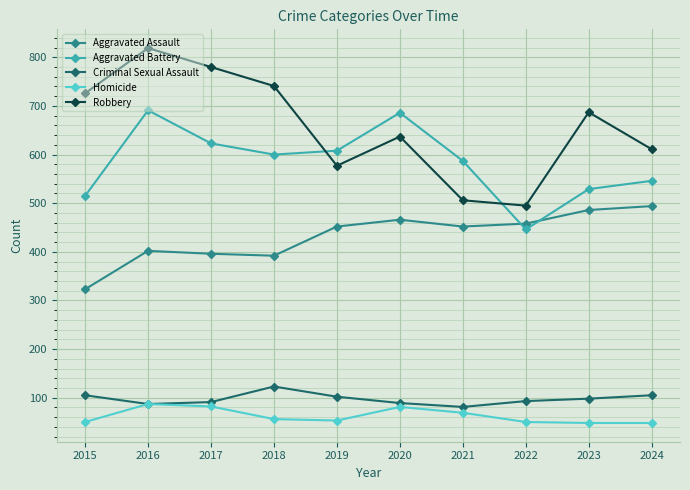

Which series has the widest spread of values?

Robbery